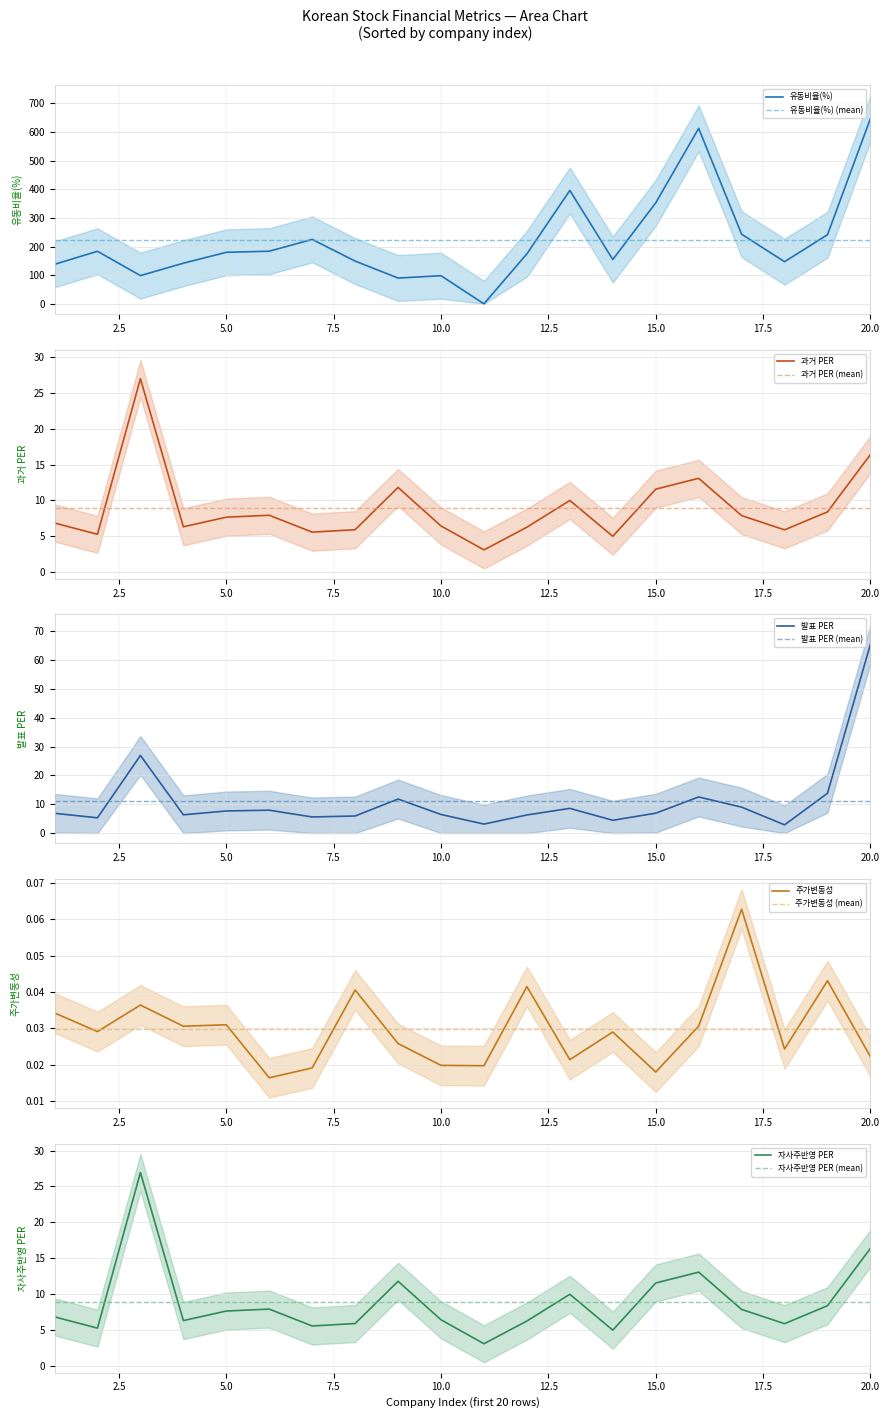

What is the difference between the second highest and minimum values in the 발표 PER series?

24.1